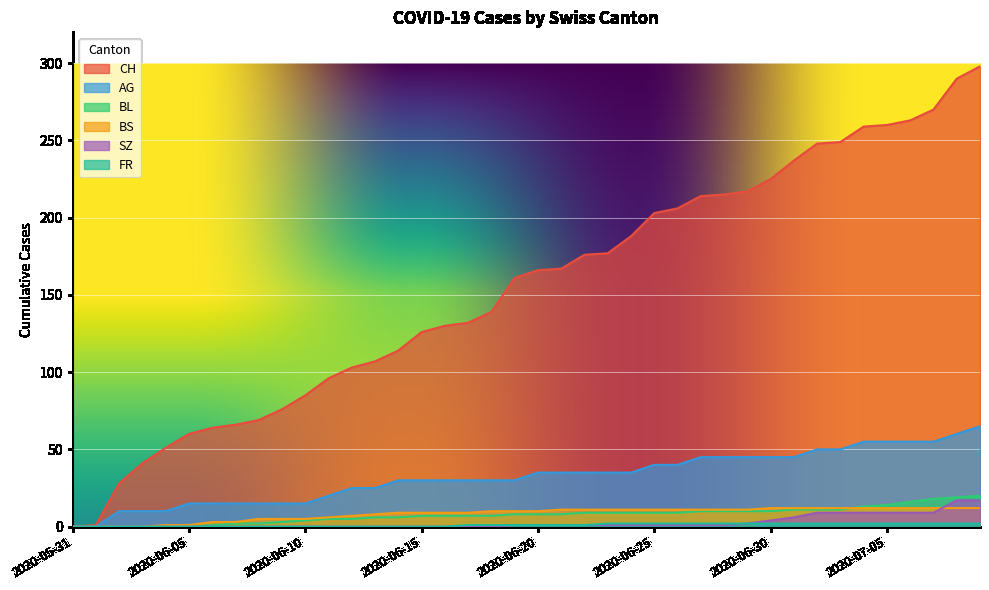

Rank the categories by SZ value from highest to lowest.

2020-07-08, 2020-07-09, 2020-07-02, 2020-07-03, 2020-07-04, 2020-07-05, 2020-07-06, 2020-07-07, 2020-07-01, 2020-06-30, 2020-06-29, 2020-06-19, 2020-06-20, 2020-06-21, 2020-06-22, 2020-06-23, 2020-06-24, 2020-06-25, 2020-06-26, 2020-06-27, 2020-06-28, 2020-05-31, 2020-06-01, 2020-06-02, 2020-06-03, 2020-06-04, 2020-06-05, 2020-06-06, 2020-06-07, 2020-06-08, 2020-06-09, 2020-06-10, 2020-06-11, 2020-06-12, 2020-06-13, 2020-06-14, 2020-06-15, 2020-06-16, 2020-06-17, 2020-06-18